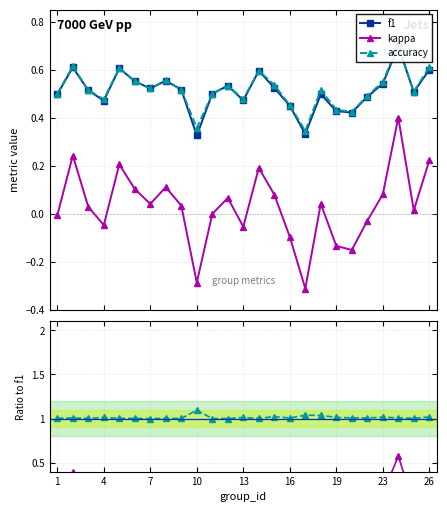

What is the maximum value for kappa?

0.4